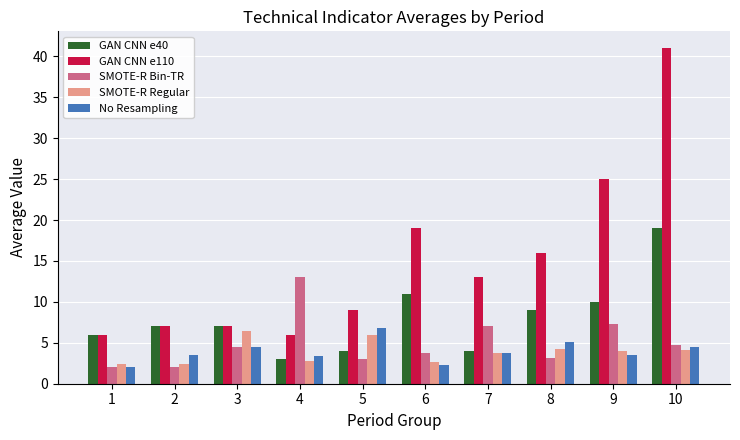

Count the number of categories in the chart.

10